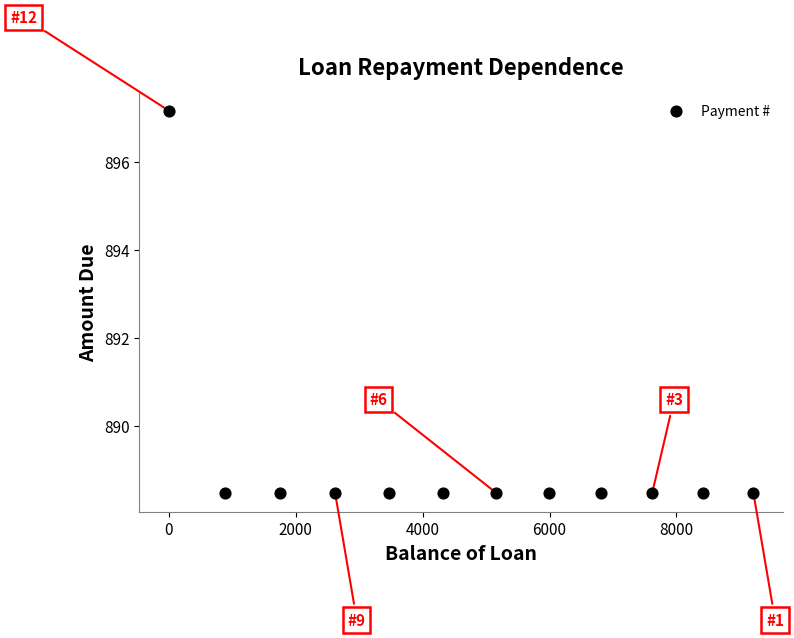

What is the range of X values (max minus min)?

9211.5